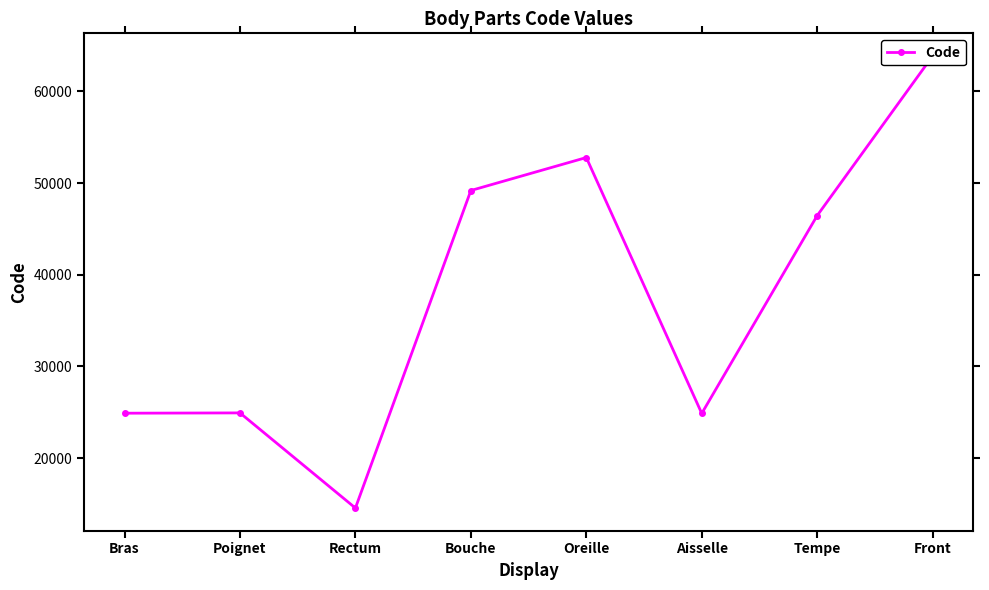

Between Poignet and Bras, which is larger?

Poignet